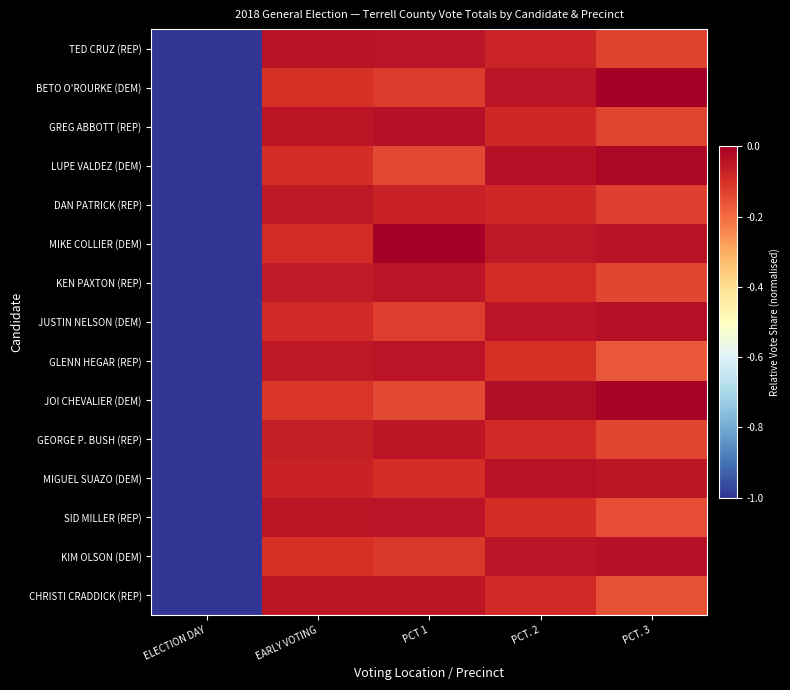

Which category has the lowest value across all series?

ELECTION DAY